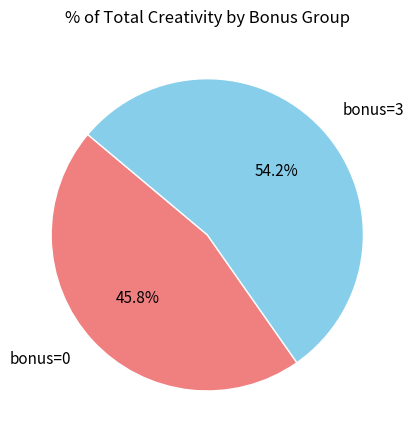

To the nearest percent, what is the difference between the largest and smallest slice percentages?

8%